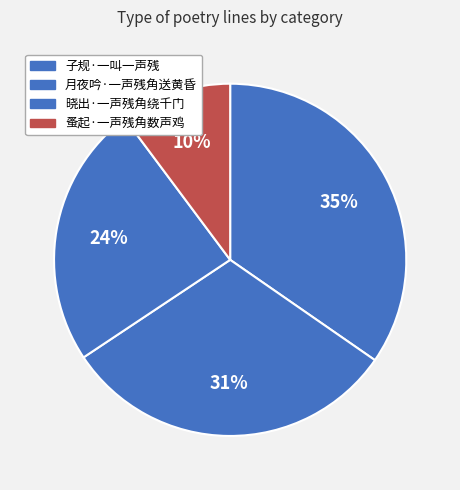

How many slices are in this pie chart?

4